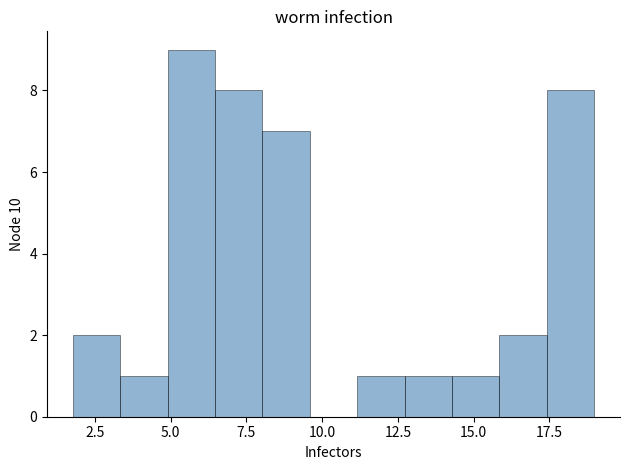

Around what value on the x-axis is the tallest bar? Give the approximate position of its centre, as read against the axis.

5.5